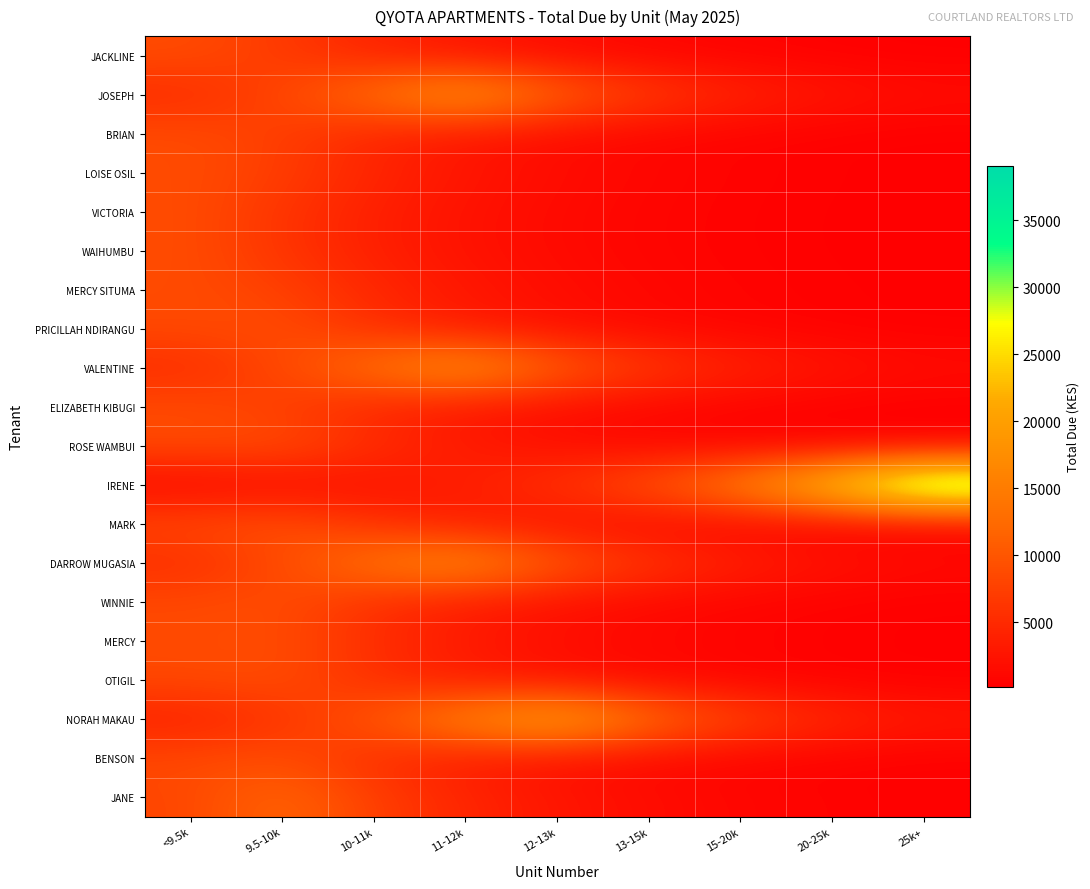

At which category is the sum across all series the highest?

9.5-10k